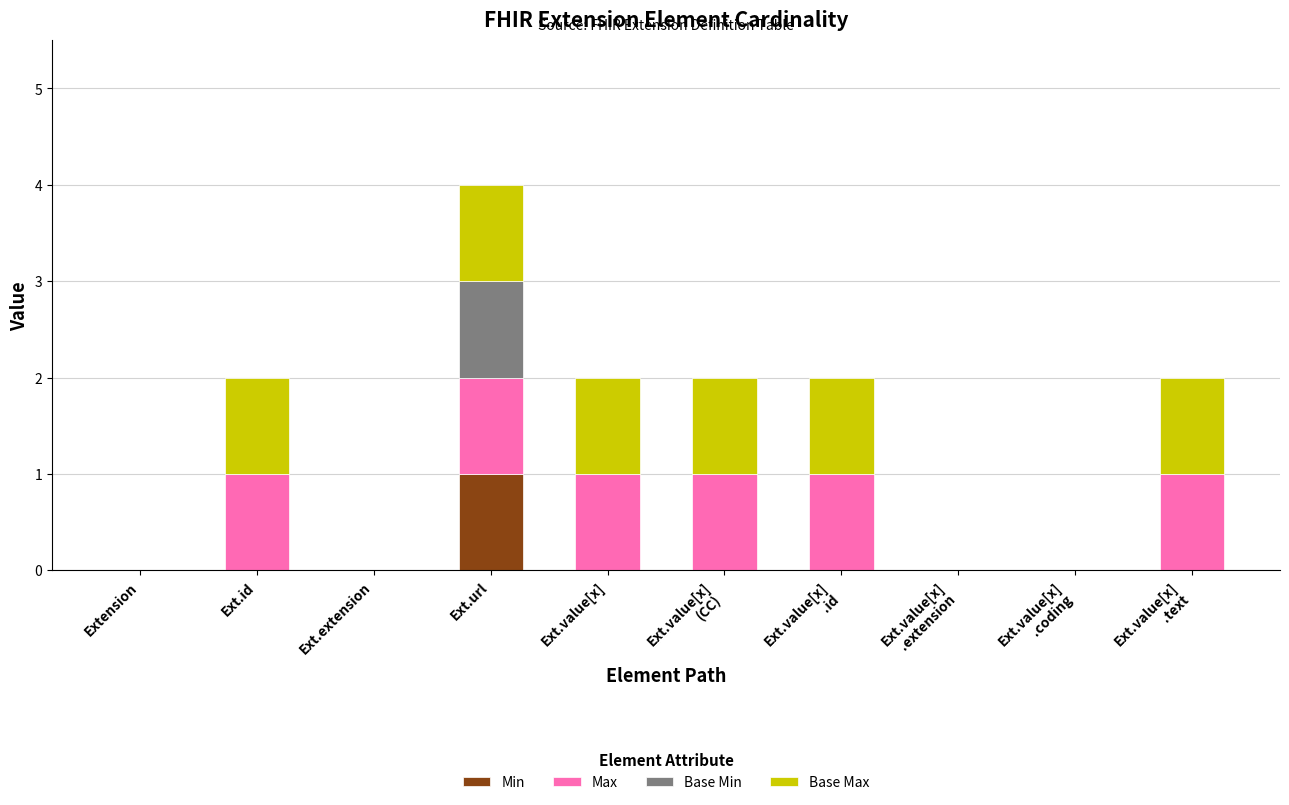

At which label does Min reach its peak?

Ext.url